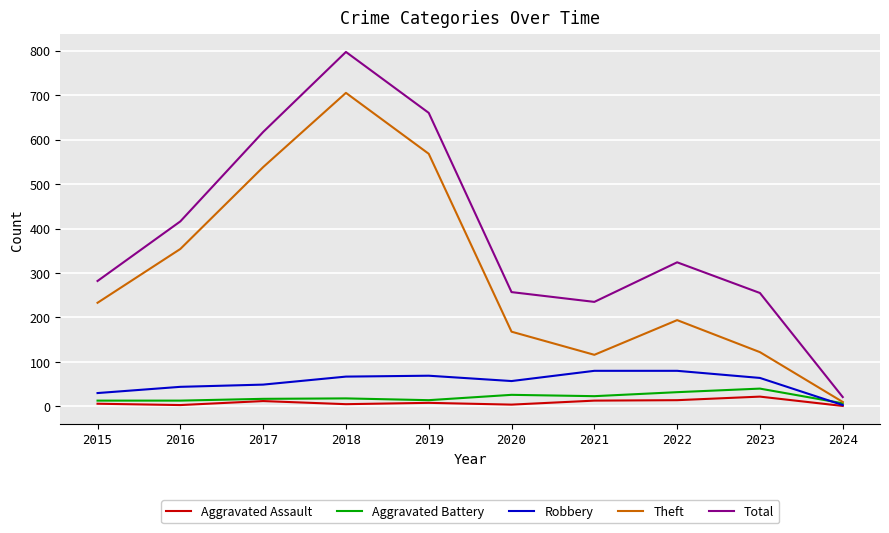

Is the value of Theft at 2015 greater than the value of Robbery at 2016?

Yes